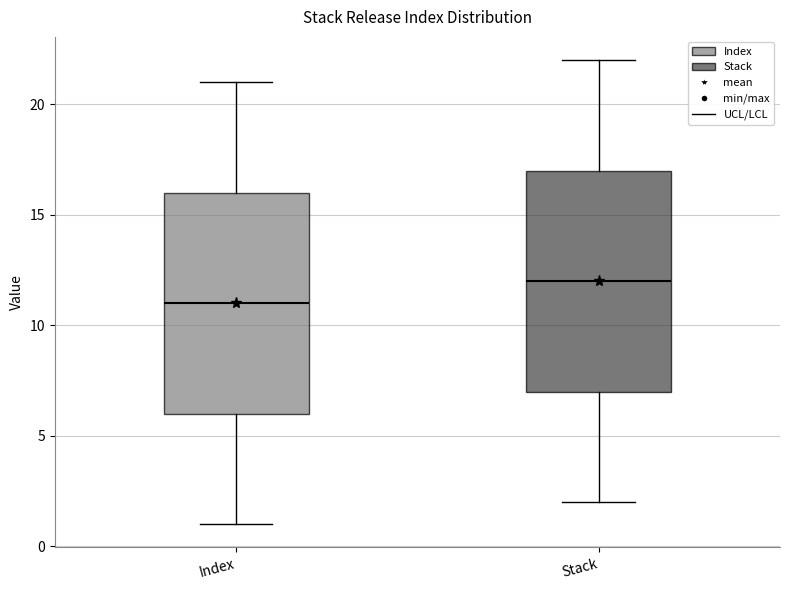

Reading left to right, transcribe this box plot: for each box, give where its median line is, the range the box spans, and where its two whiskers end, as read against the y-axis. The values are not printed on the chart, so give them approximately, as read against the axis.

Index: median 11, box 6 to 16, whiskers 1 to 21
Stack: median 12, box 7 to 17, whiskers 2 to 22